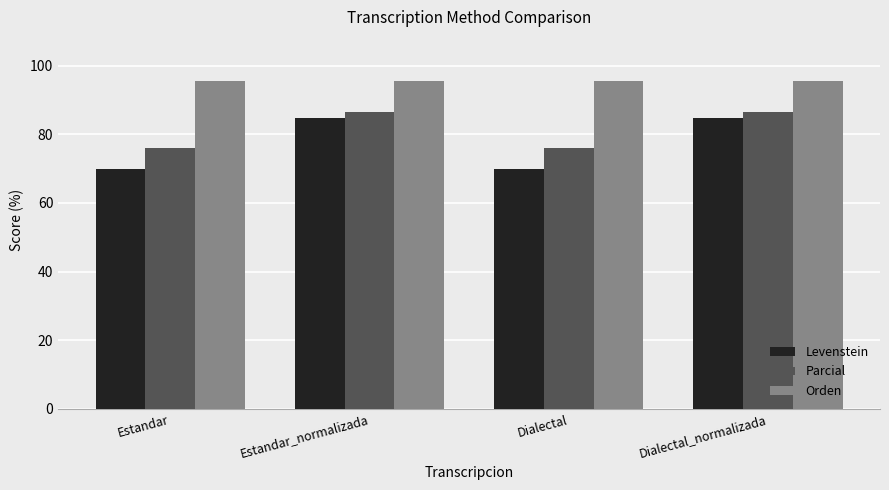

Which series has the largest range (max minus min)?

Levenstein